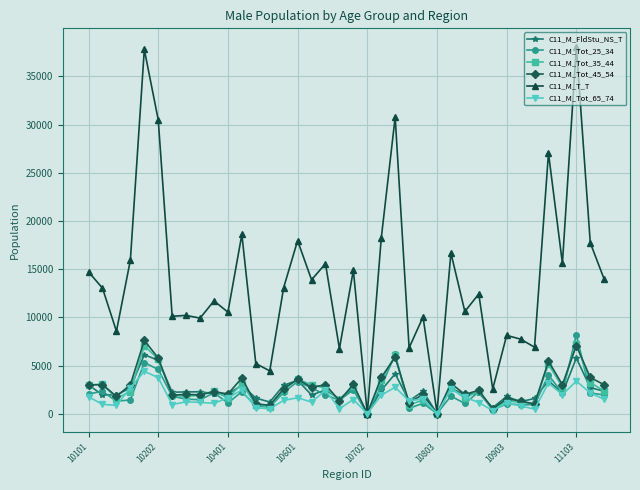

How many series are shown in this chart?

6